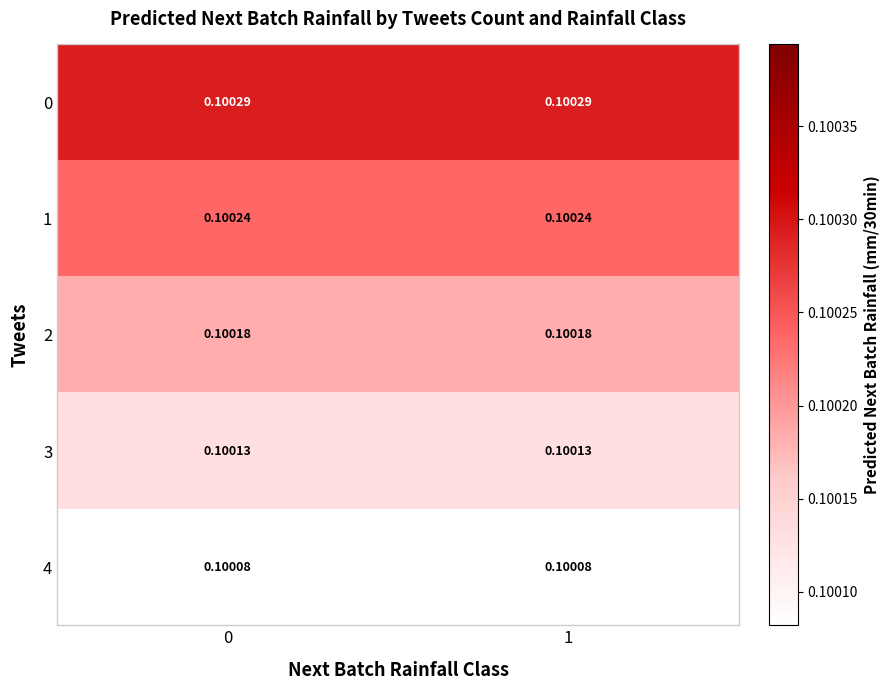

Is the value of 0 at 1 greater than the value of 1 at 0?

Yes